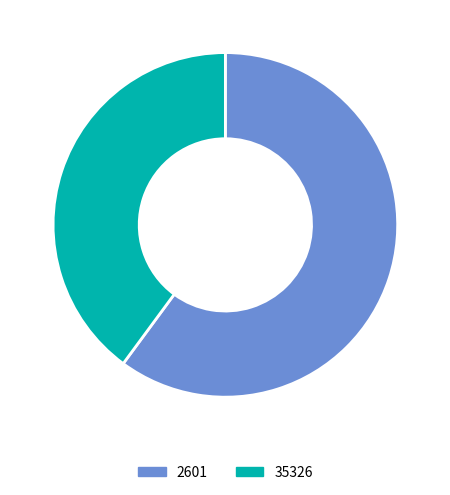

Is there a majority slice in this chart?

Yes